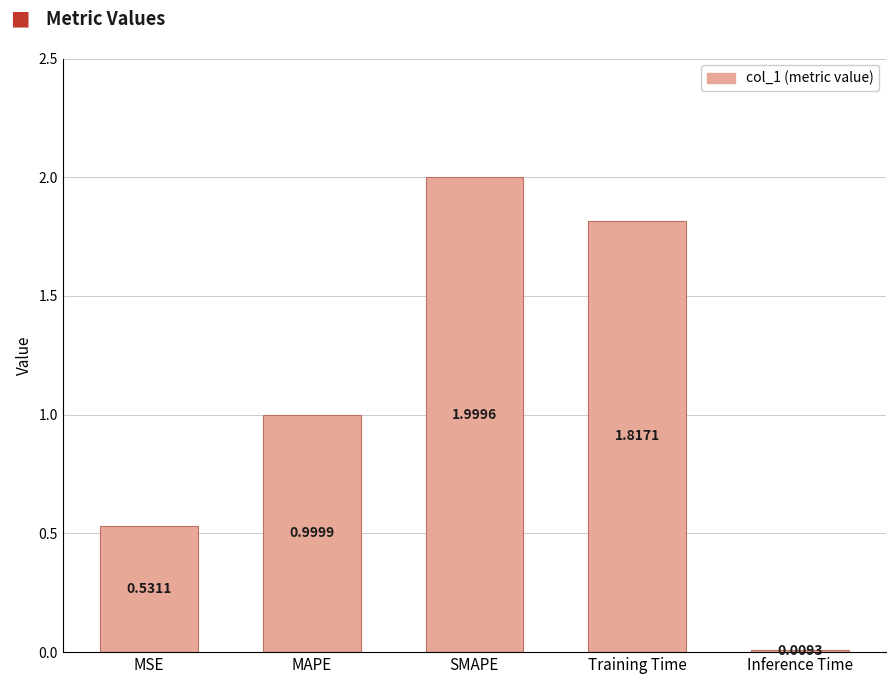

The value at MSE is 0.3. True or false?

False